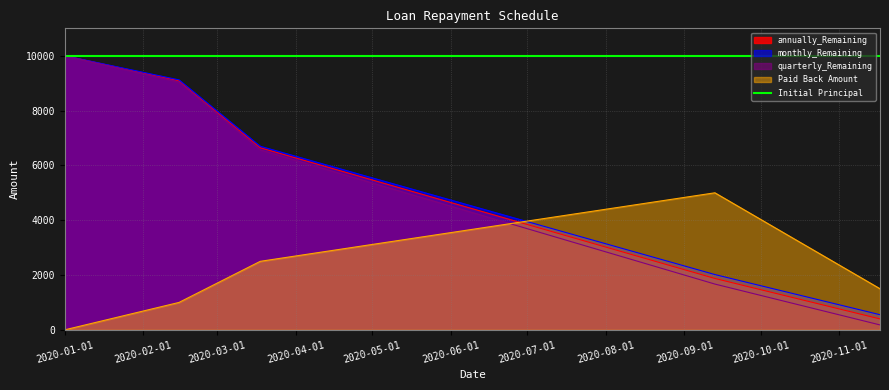

At which label is quarterly_Remaining closest to 5089?

2020-03-18